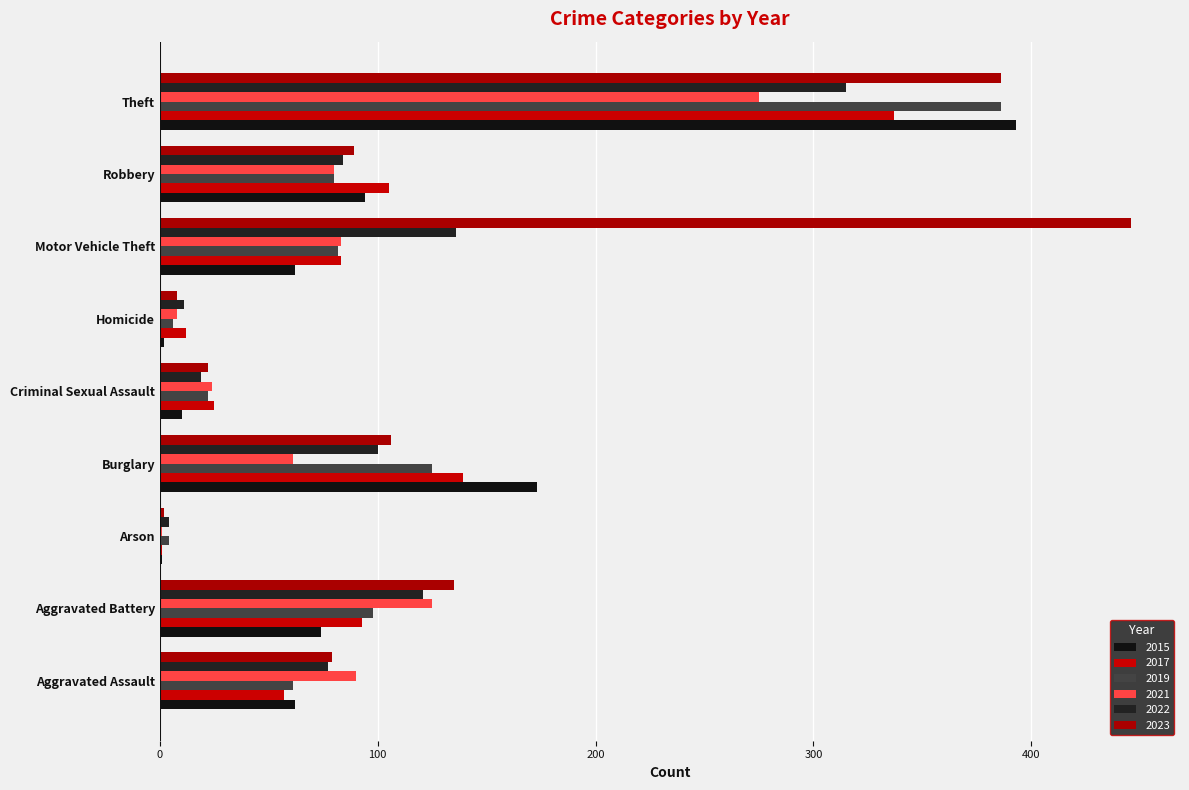

What is the highest value of the 2021 series?

275